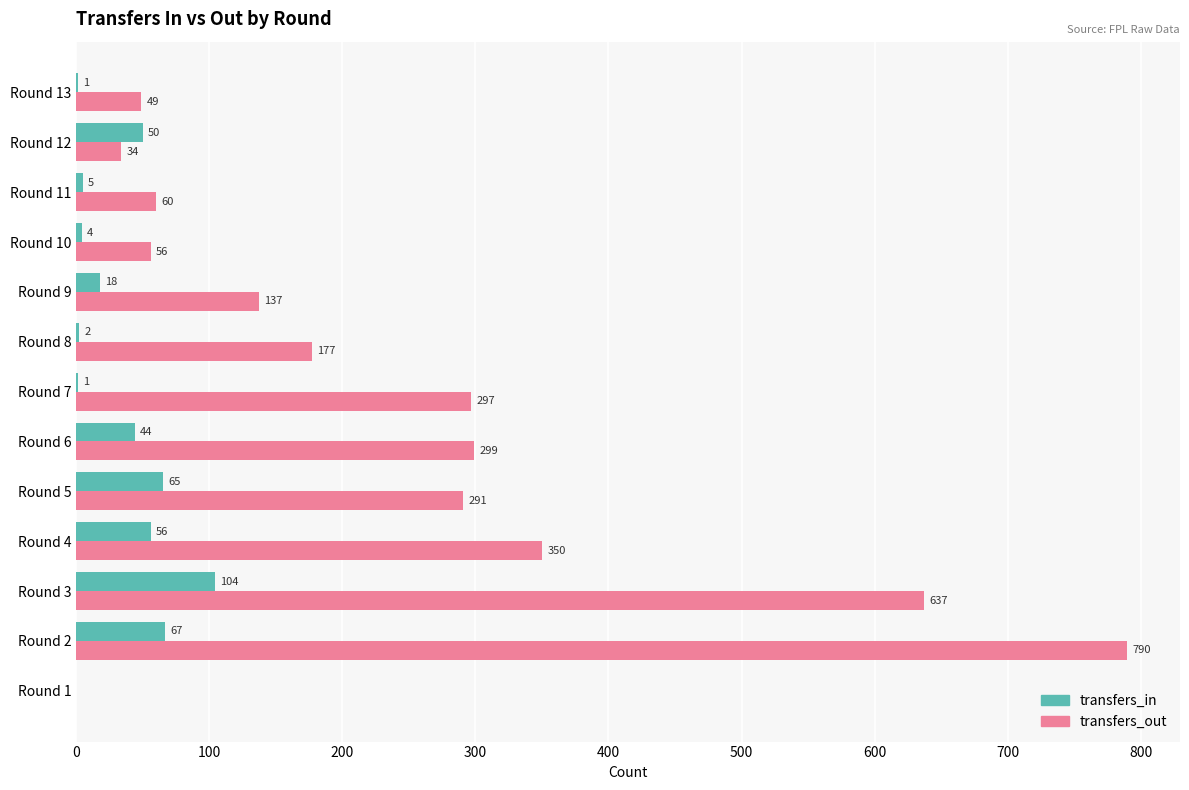

What value does the transfers_out series have at Round 4, to the nearest 100?

400